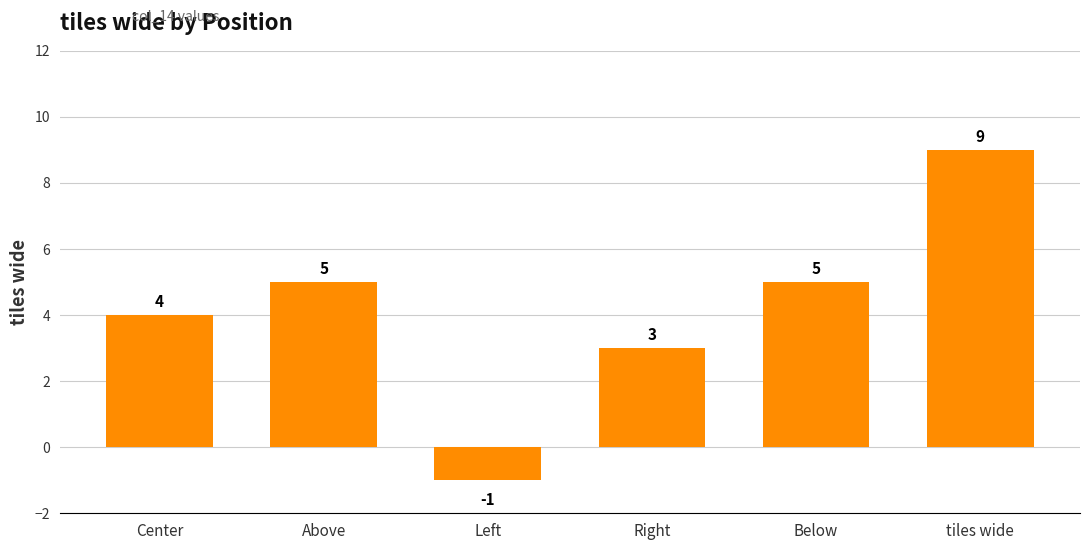

Between Right and tiles wide, which is larger?

tiles wide